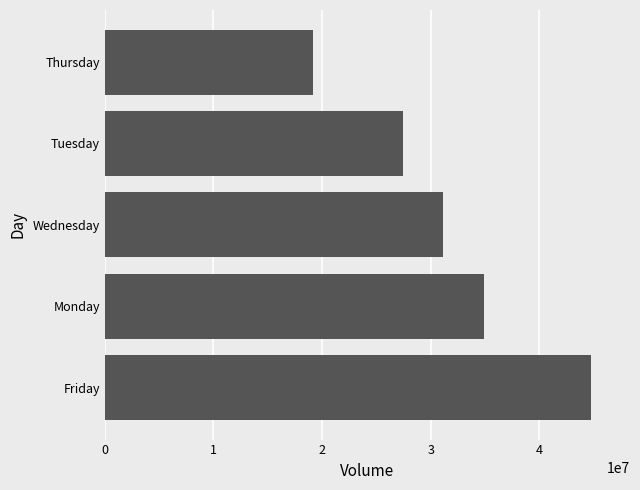

List the labels in order of value, smallest first.

Thursday, Tuesday, Wednesday, Monday, Friday